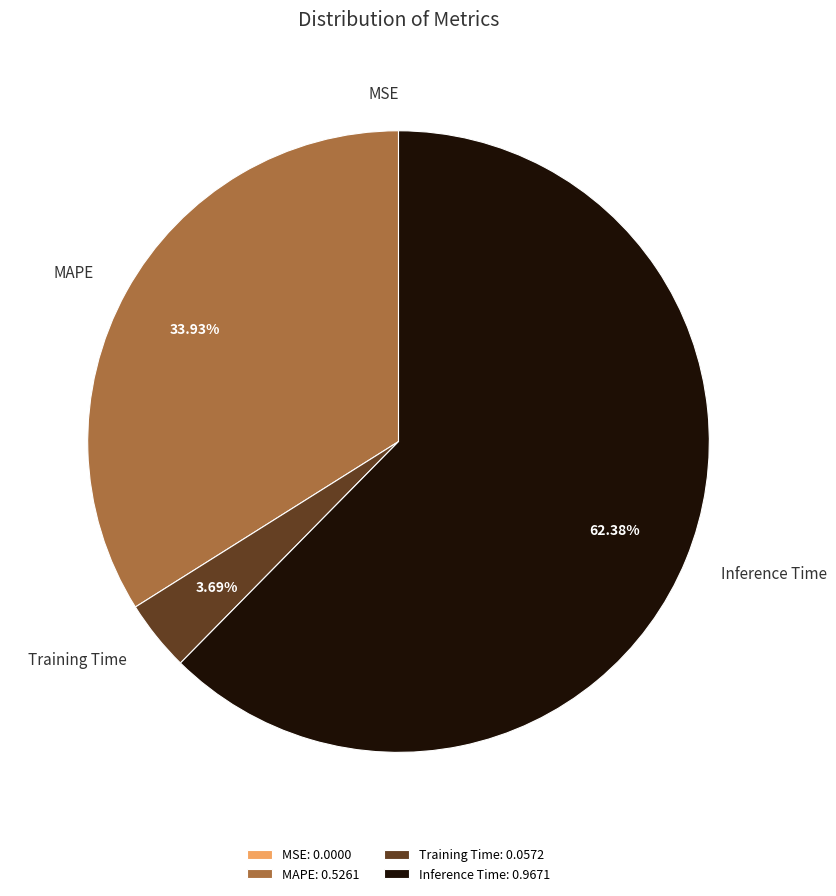

Between Inference Time and Training Time, which is larger?

Inference Time